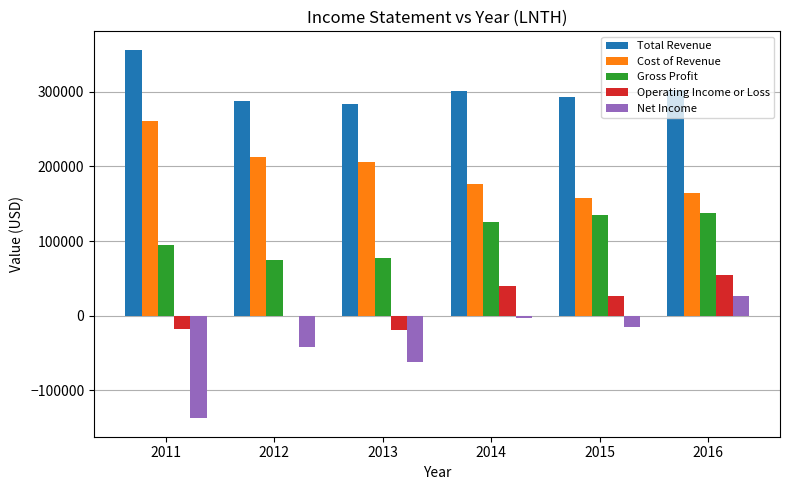

Which label corresponds to the largest value in the chart?

2011